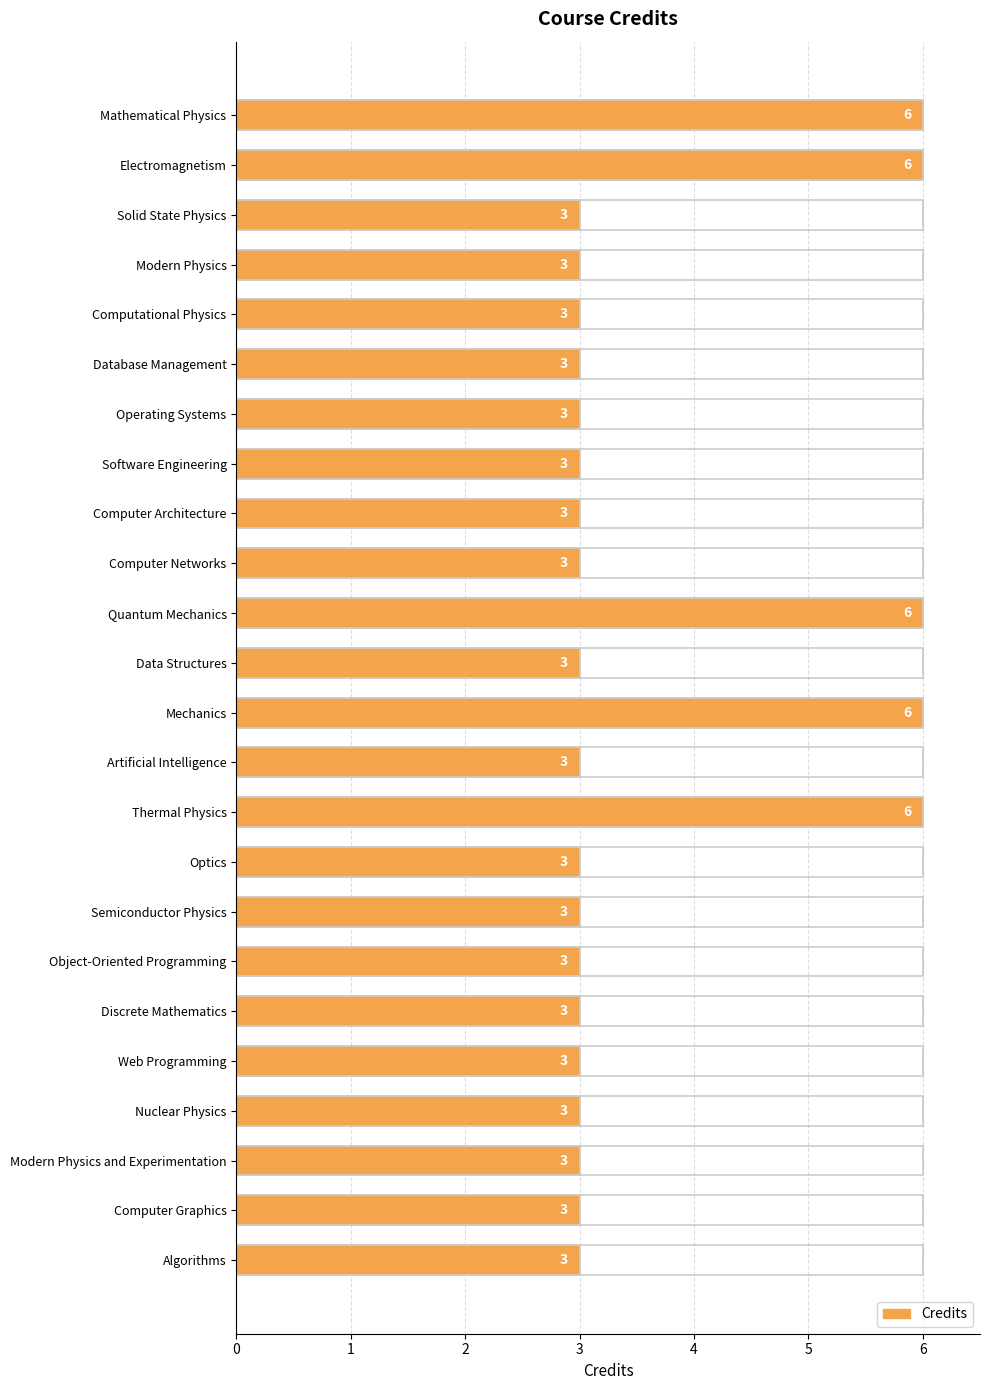

What is the label of the 21st bar from the top?

Nuclear Physics